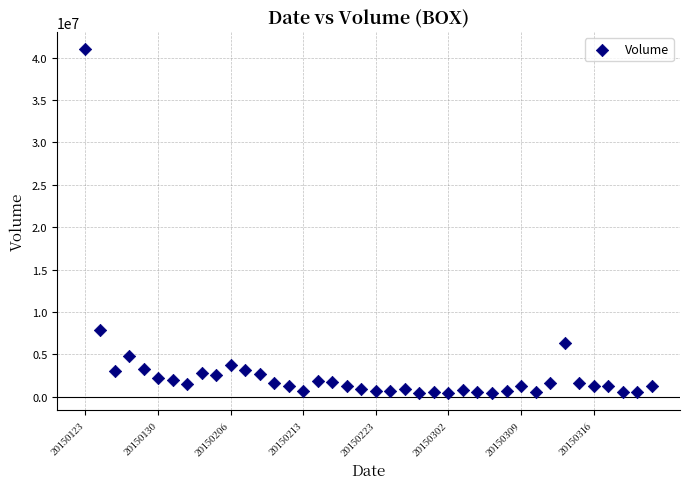

What is the range of Y values (max minus min)?

40565438